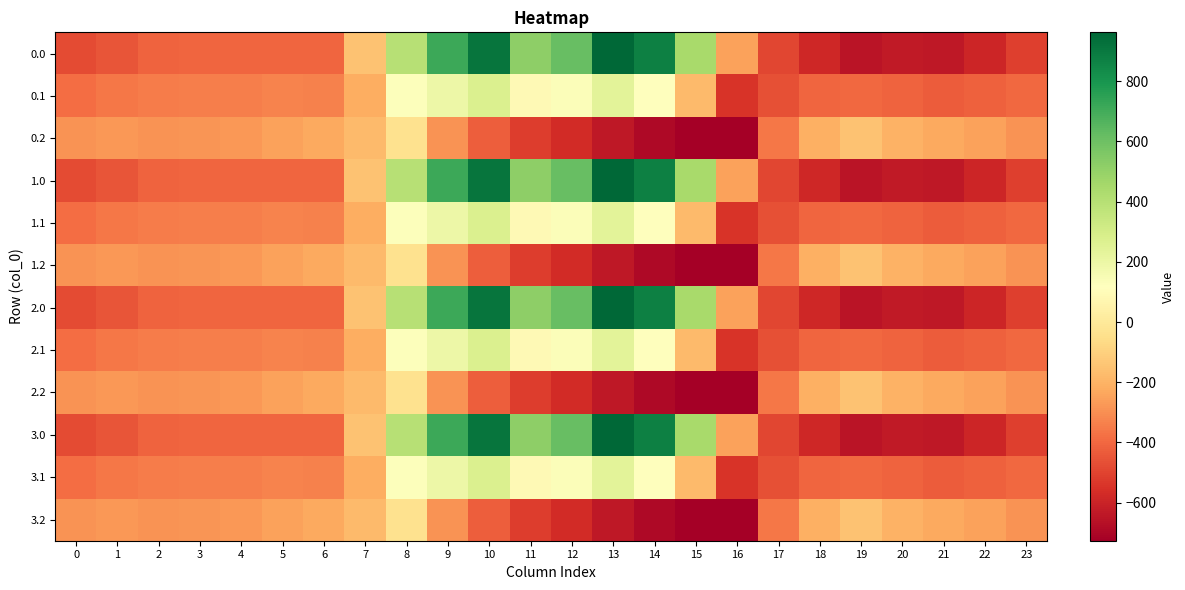

Which has a higher value, 4 or 12?

12